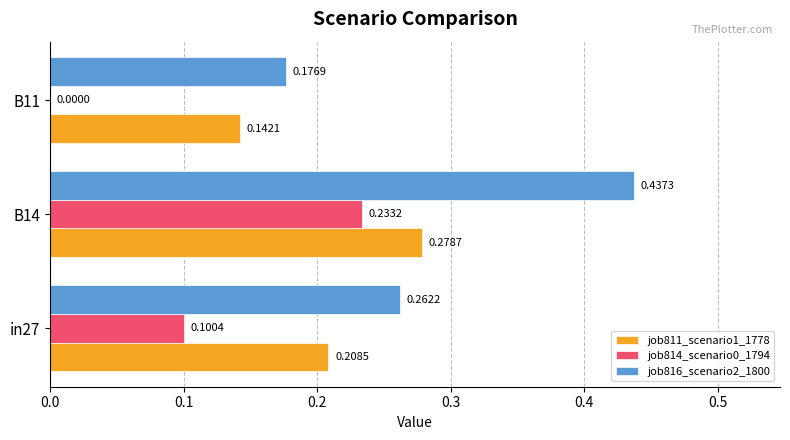

What is the sum of the job816_scenario2_1800 values at B14 and in27?

0.7